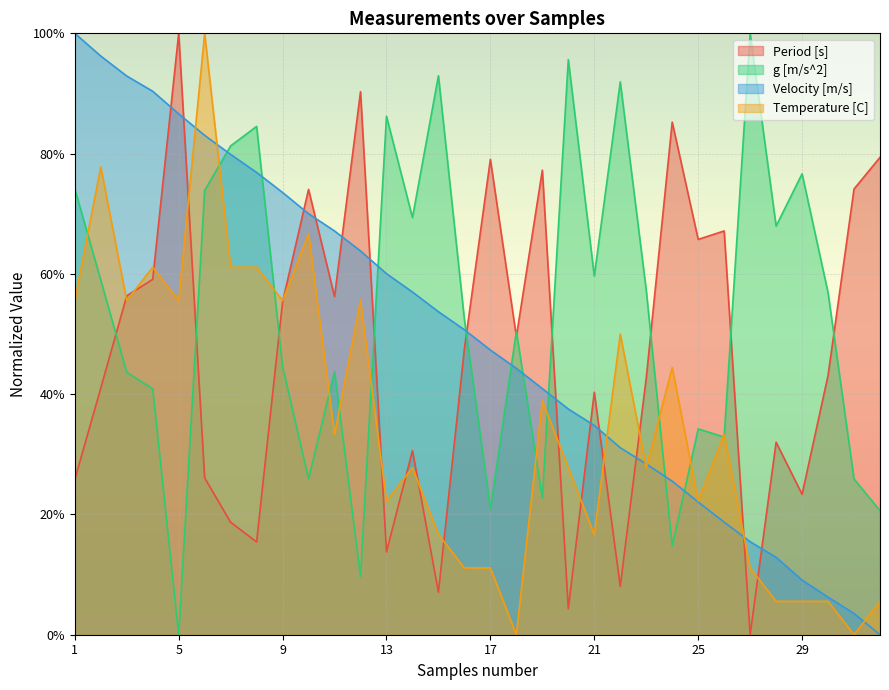

What is the sum of the g [m/s^2] values at 22 and 21?

1.5